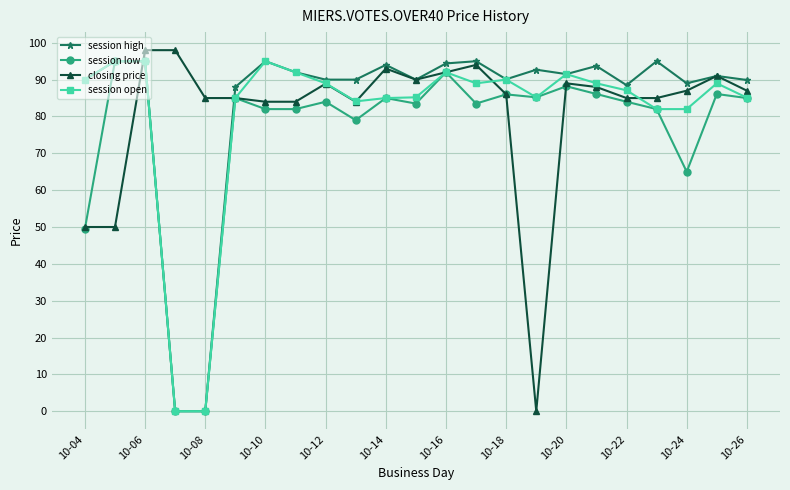

At how many categories does at least one series exceed 71?

23